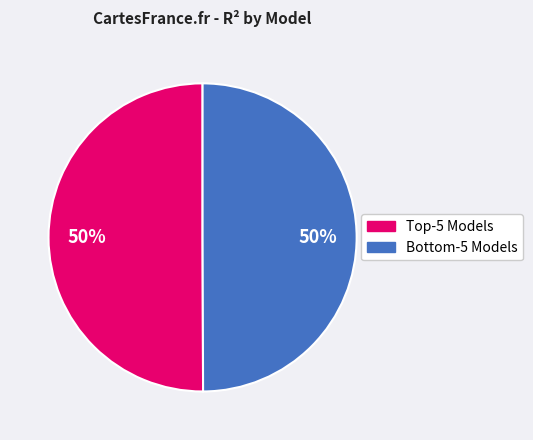

To the nearest percent, what is the average slice percentage?

50%